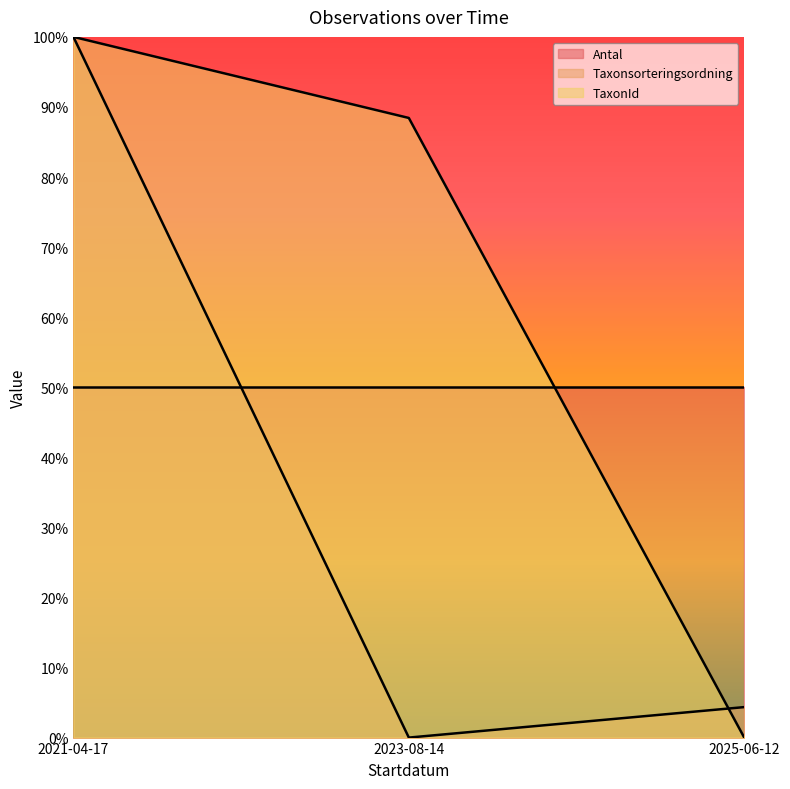

At which label is Taxonsorteringsordning closest to 50?

2025-06-12